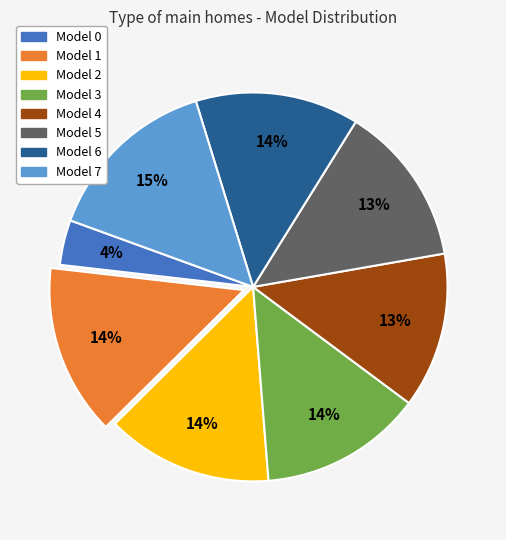

True or false: Model 1 accounts for 14% of the total.

True